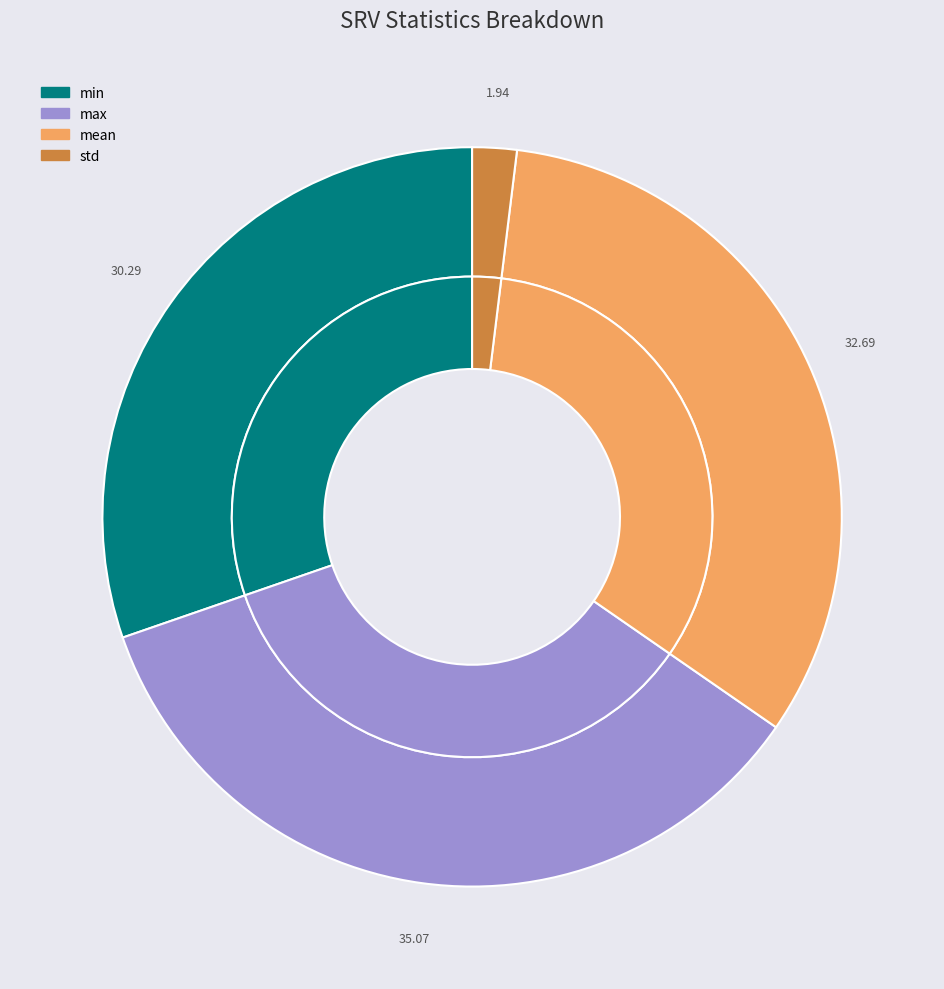

To the nearest percent, what is the difference between the min and std slice percentages?

28%